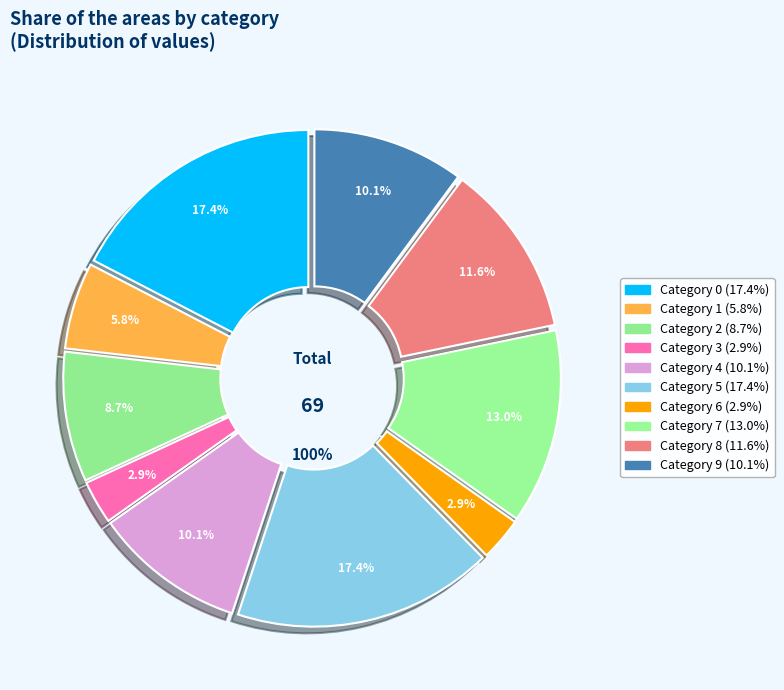

The 4 slice represents 10% of the pie. True or false?

True